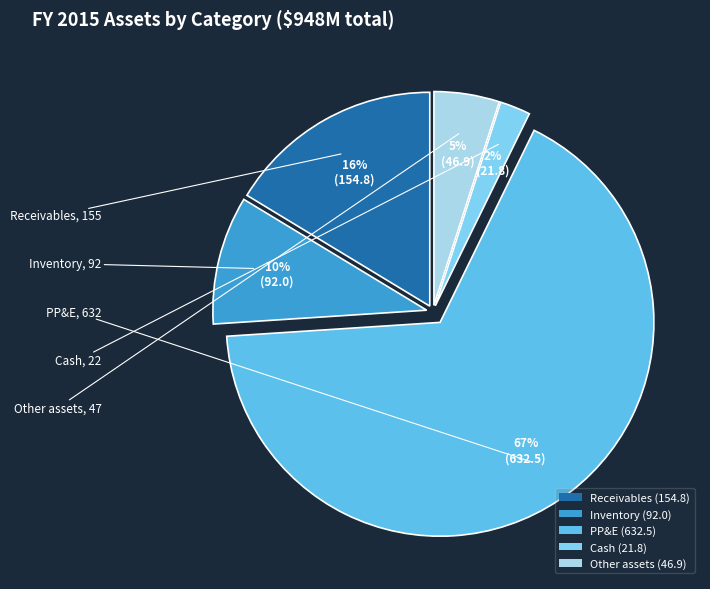

To the nearest percent, what is the combined percentage of PP&E (632.5) and Other assets (46.9)?

72%